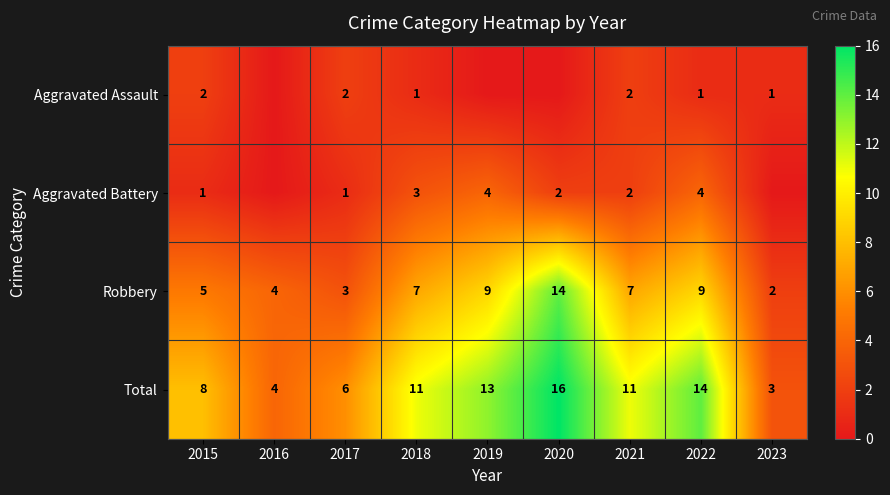

Which category has the lowest value in the Total series?

2023